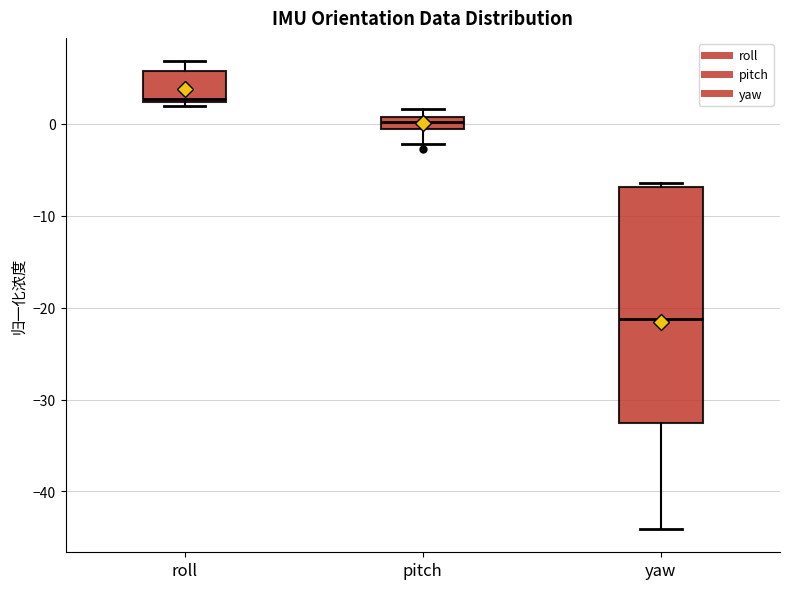

Which box has the highest median line?

roll